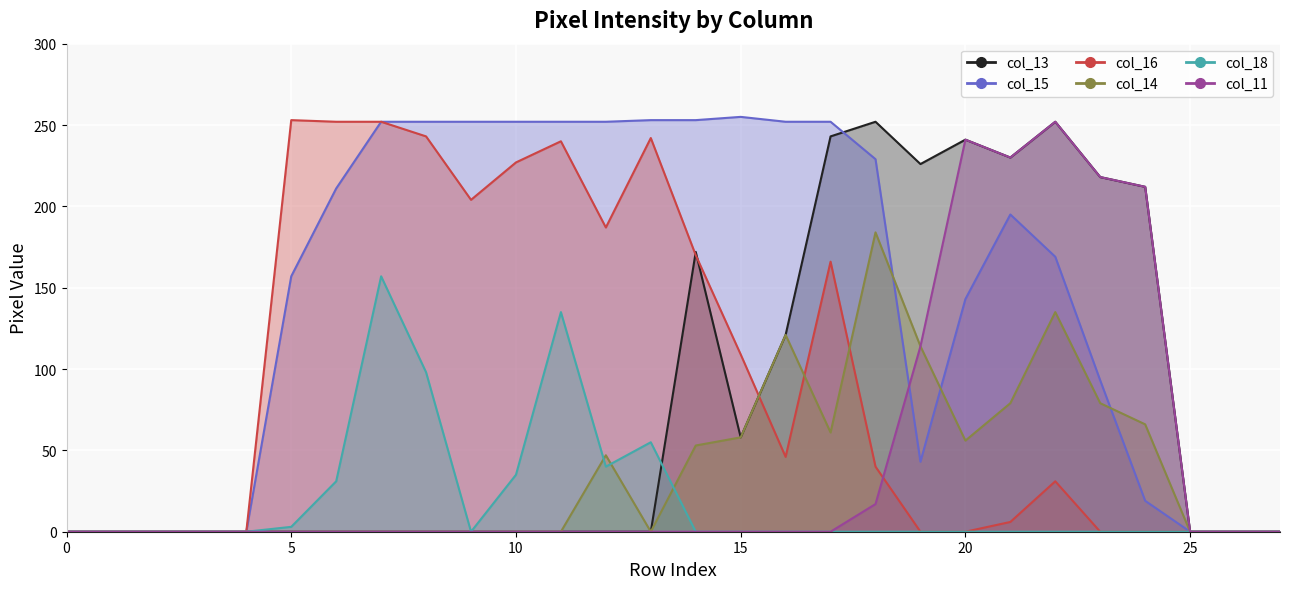

Reading left to right, list all the values displayed in this chart.

col_13: 0	0	0	0	0	0	0	0	0	0	0	0	0	0	172	58	121	243	252	226	241	230	252	218	212	0	0	0
col_15: 0	0	0	0	0	157	211	252	252	252	252	252	252	253	253	255	252	252	229	43	143	195	169	93	19	0	0	0
col_16: 0	0	0	0	0	253	252	252	243	204	227	240	187	242	170	109	46	166	40	0	0	6	31	0	0	0	0	0
col_14: 0	0	0	0	0	0	0	0	0	0	0	0	47	0	53	58	121	61	184	114	56	79	135	79	66	0	0	0
col_18: 0	0	0	0	0	3	31	157	98	0	35	135	40	55	0	0	0	0	0	0	0	0	0	0	0	0	0	0
col_11: 0	0	0	0	0	0	0	0	0	0	0	0	0	0	0	0	0	0	17	114	241	230	252	218	212	0	0	0